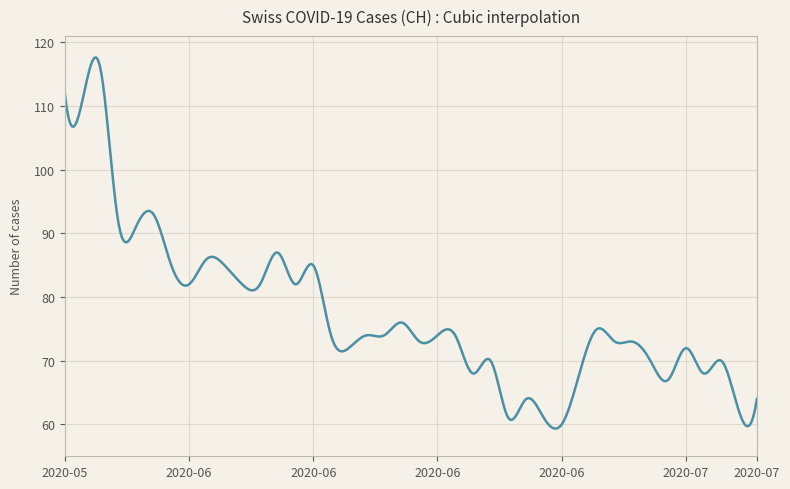

What is the smallest value displayed?

59.3